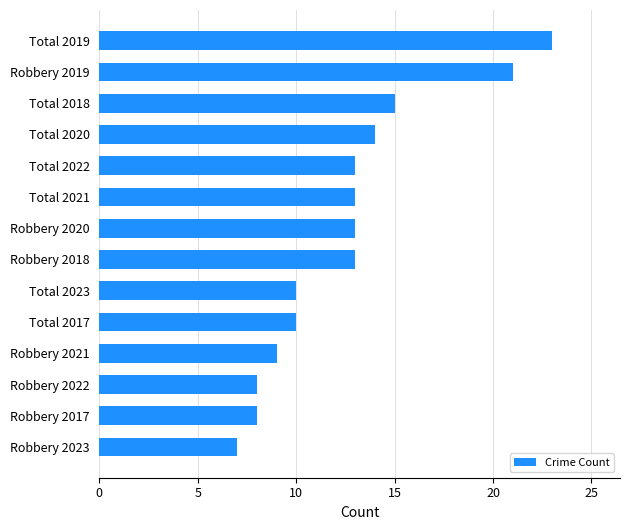

Reading bottom to top, list all the values displayed in this chart.

Robbery 2023=7	Robbery 2017=8	Robbery 2022=8	Robbery 2021=9	Total 2017=10	Total 2023=10	Robbery 2018=13	Robbery 2020=13	Total 2021=13	Total 2022=13	Total 2020=14	Total 2018=15	Robbery 2019=21	Total 2019=23